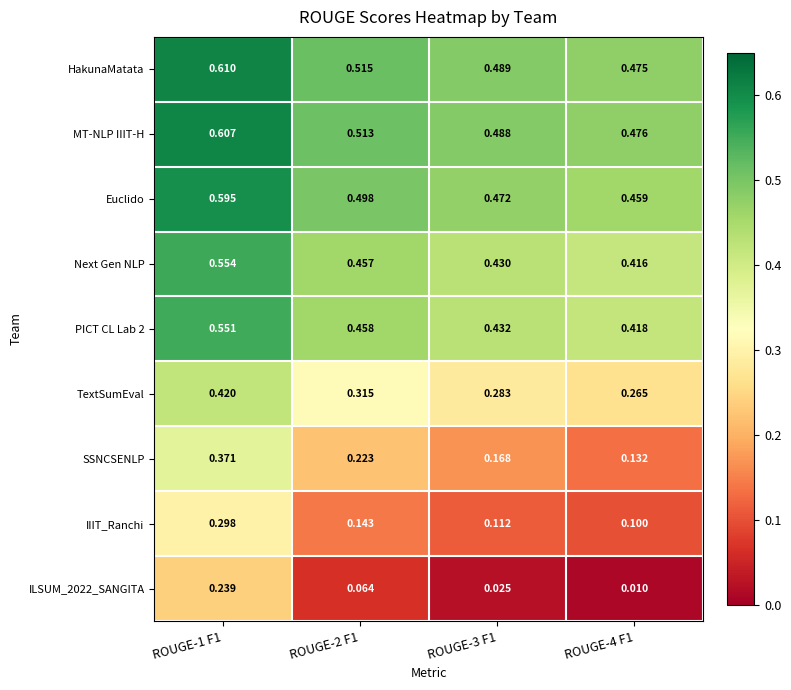

Which series has the largest total across all categories?

HakunaMatata